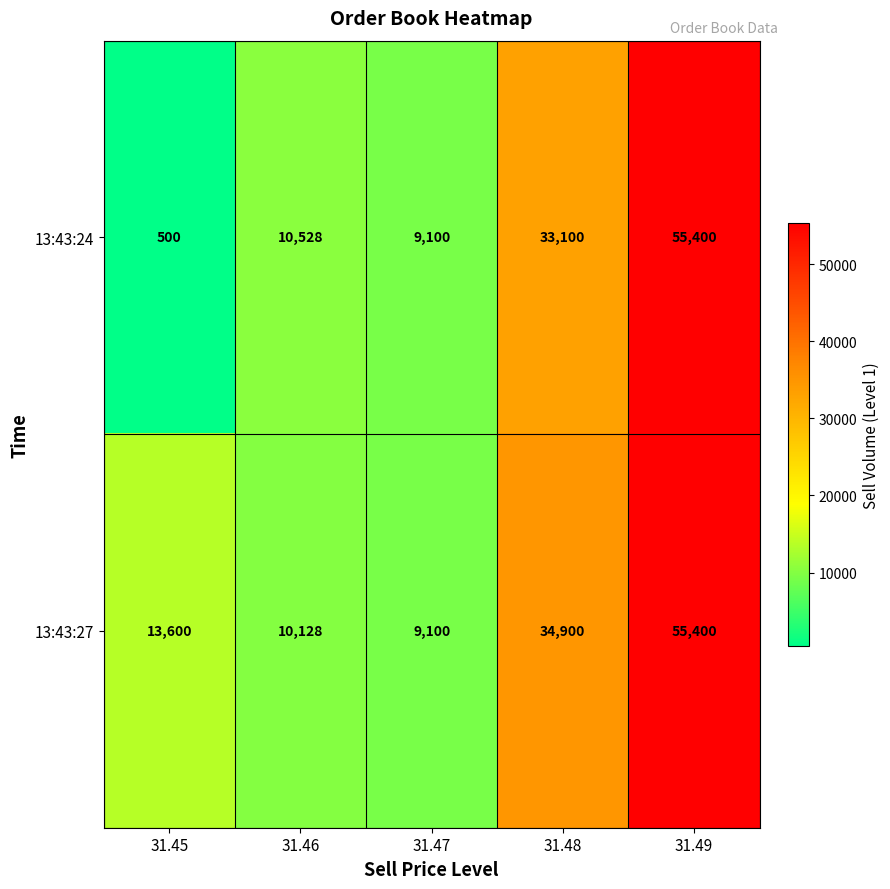

List the series in order of their overall mean, highest first.

13:43:27, 13:43:24